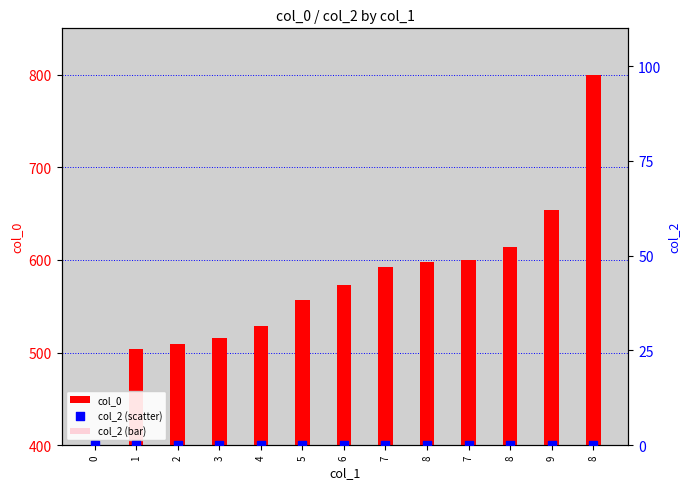

Which series contains the lowest Y value?

col_2 (bar)